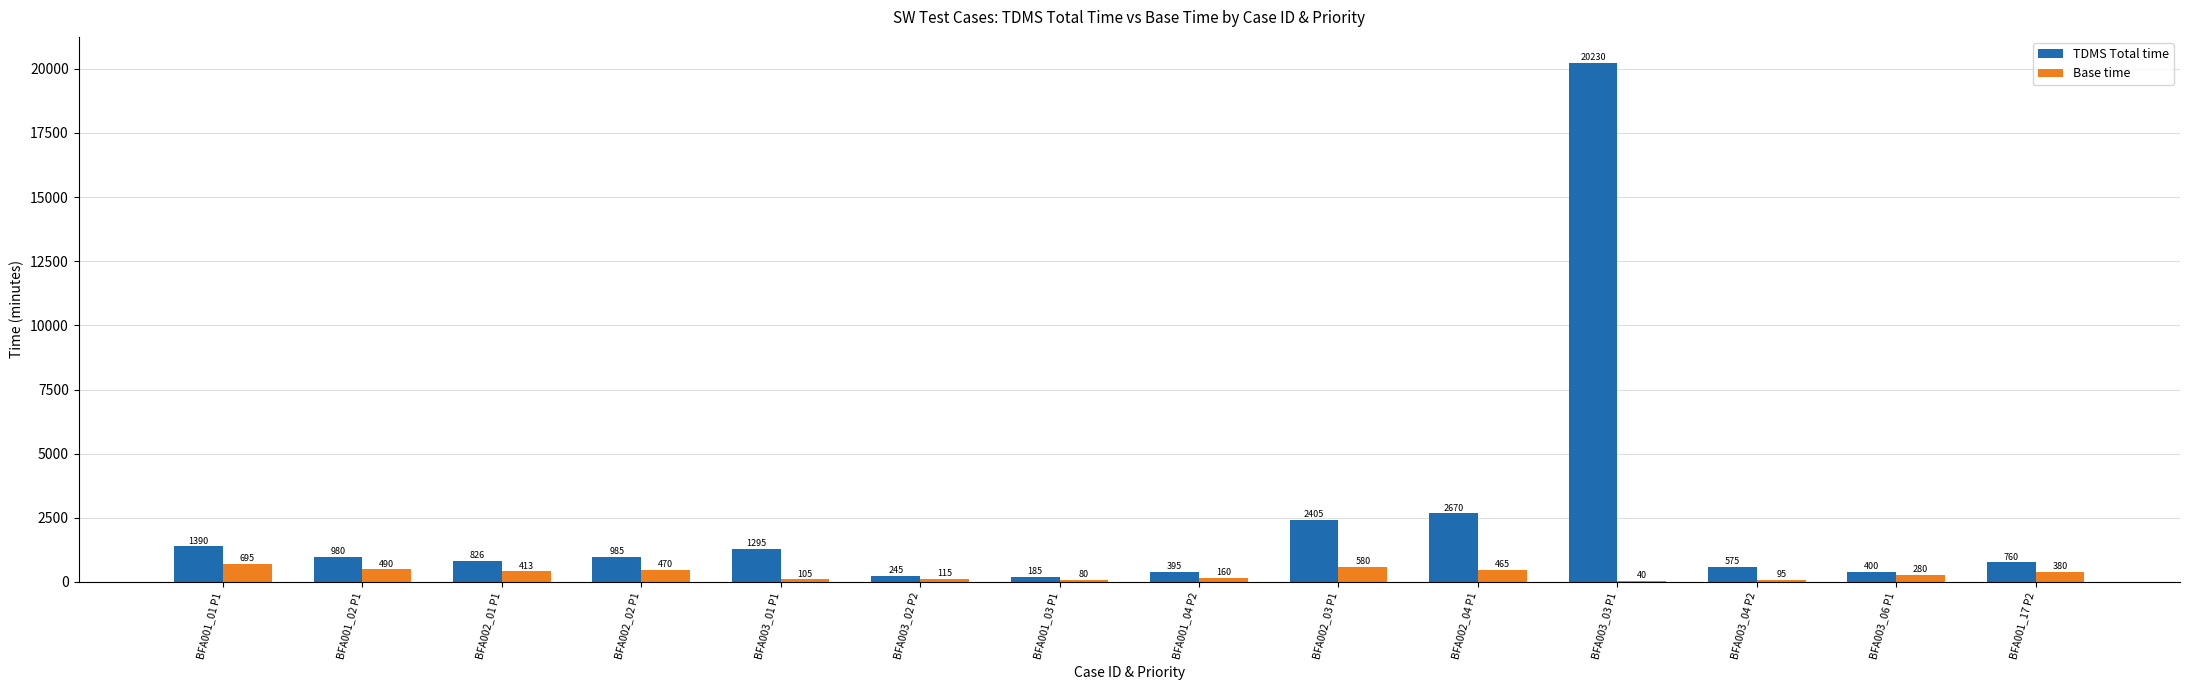

How many groups of bars are there?

14